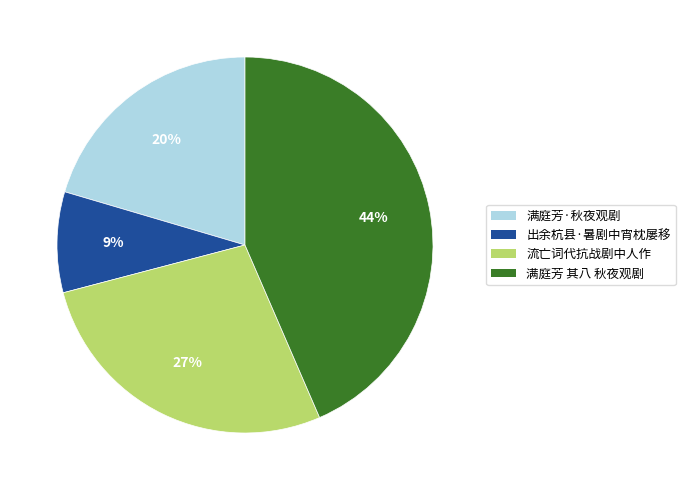

Which slice is the smallest?

出余杭县·暑剧中宵枕屡移